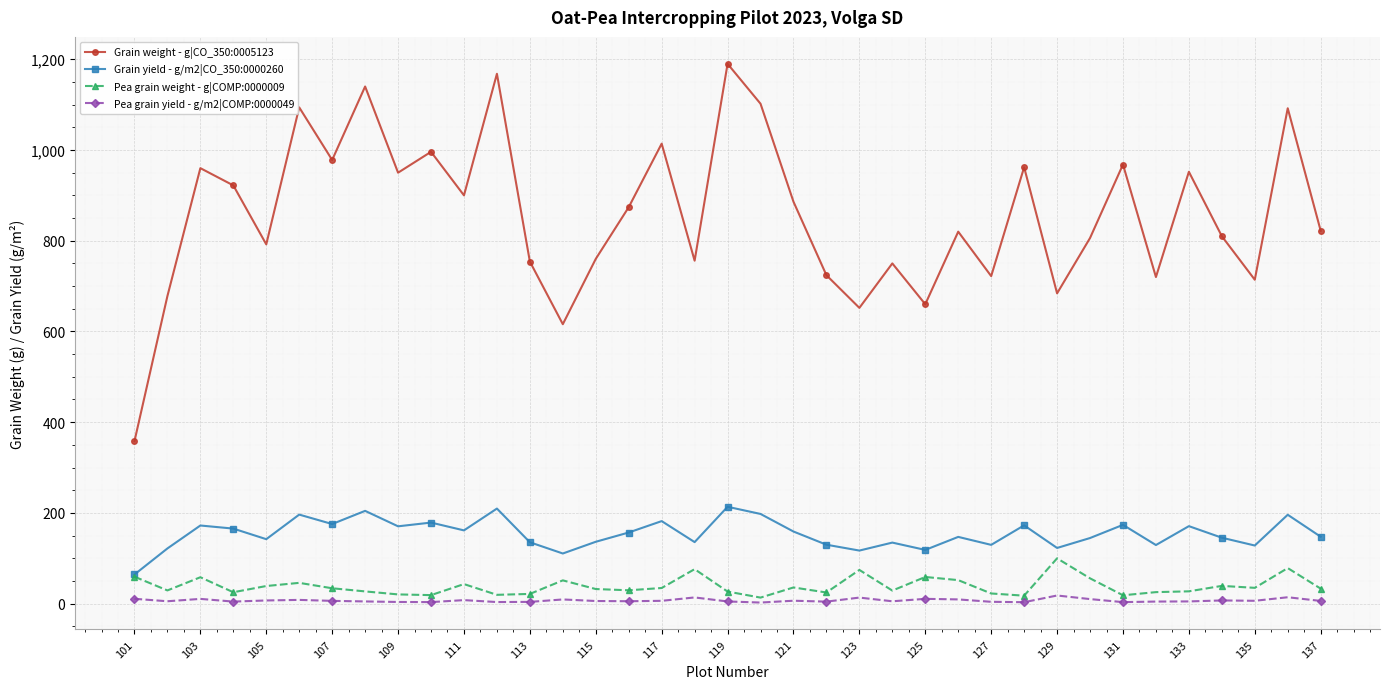

What is the maximum value shown in the chart?

1190.0